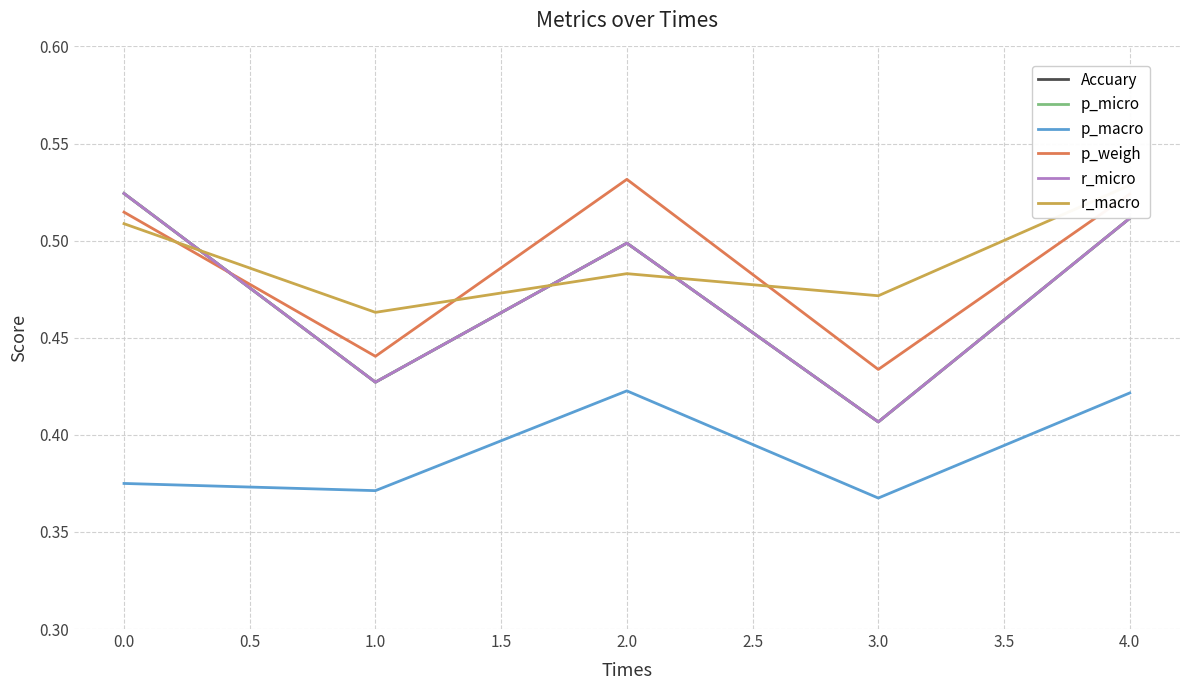

What are all the series names shown in the legend?

Accuary, p_micro, p_macro, p_weigh, r_micro, r_macro